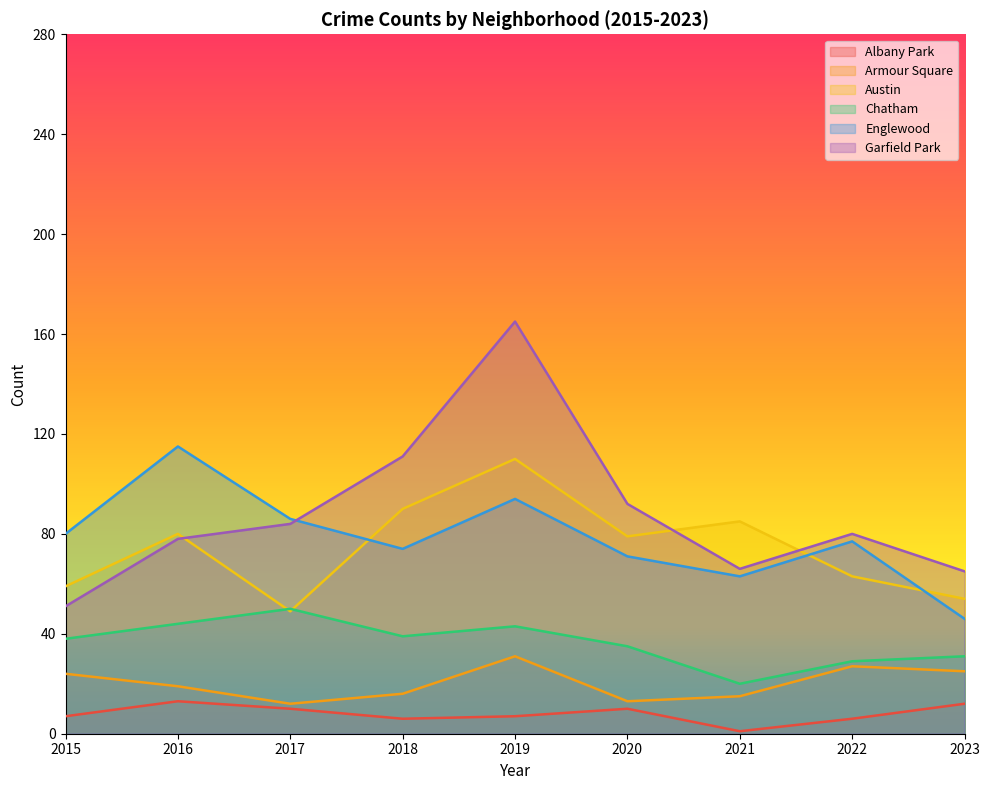

True or false: Chatham and Englewood intersect in this chart.

False